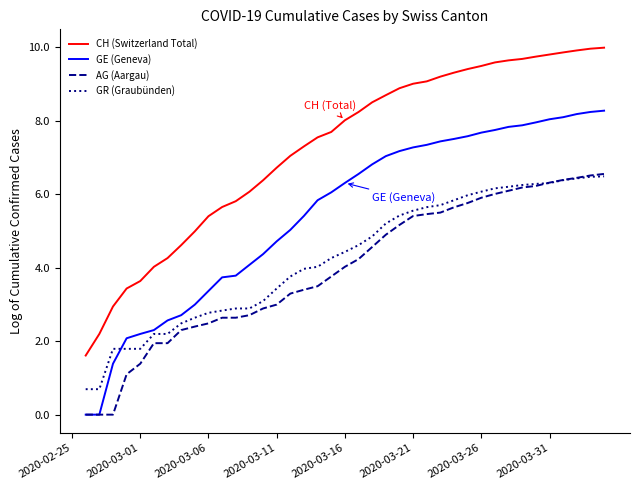

What is the value of the GR (Graubünden) point at the 7th from the left?

2.2